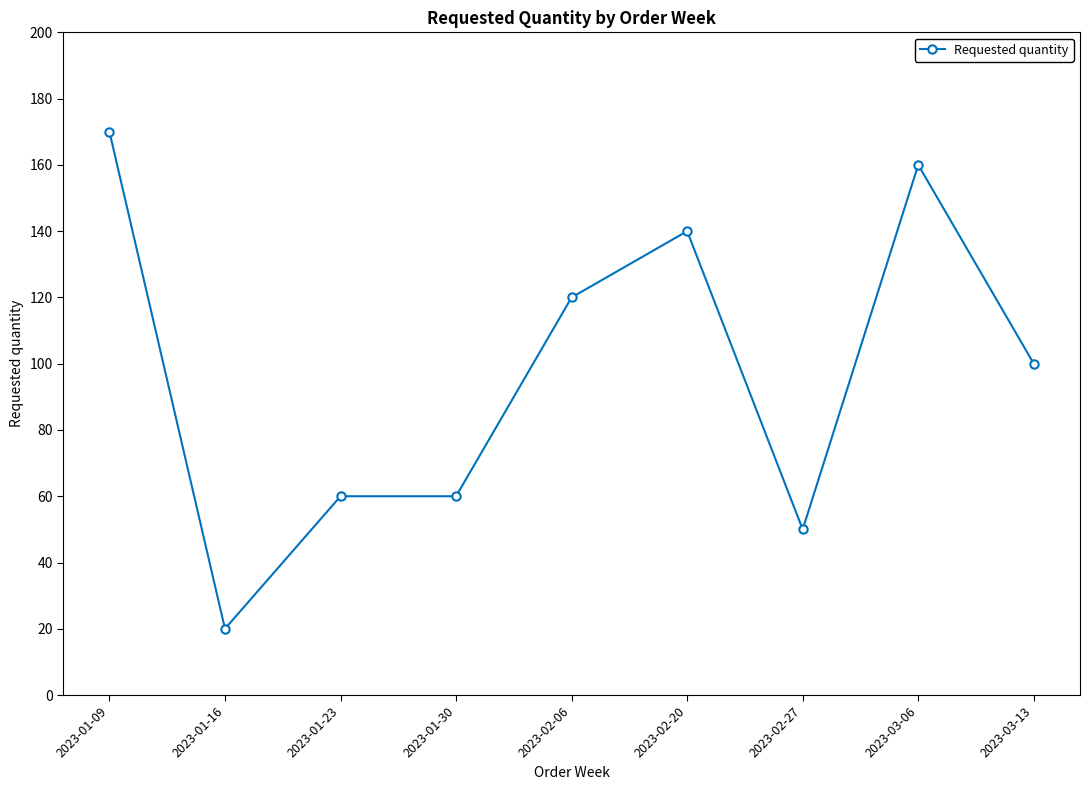

Reading left to right, transcribe all the data shown in this chart.

2023-01-09=170	2023-01-16=20	2023-01-23=60	2023-01-30=60	2023-02-06=120	2023-02-20=140	2023-02-27=50	2023-03-06=160	2023-03-13=100